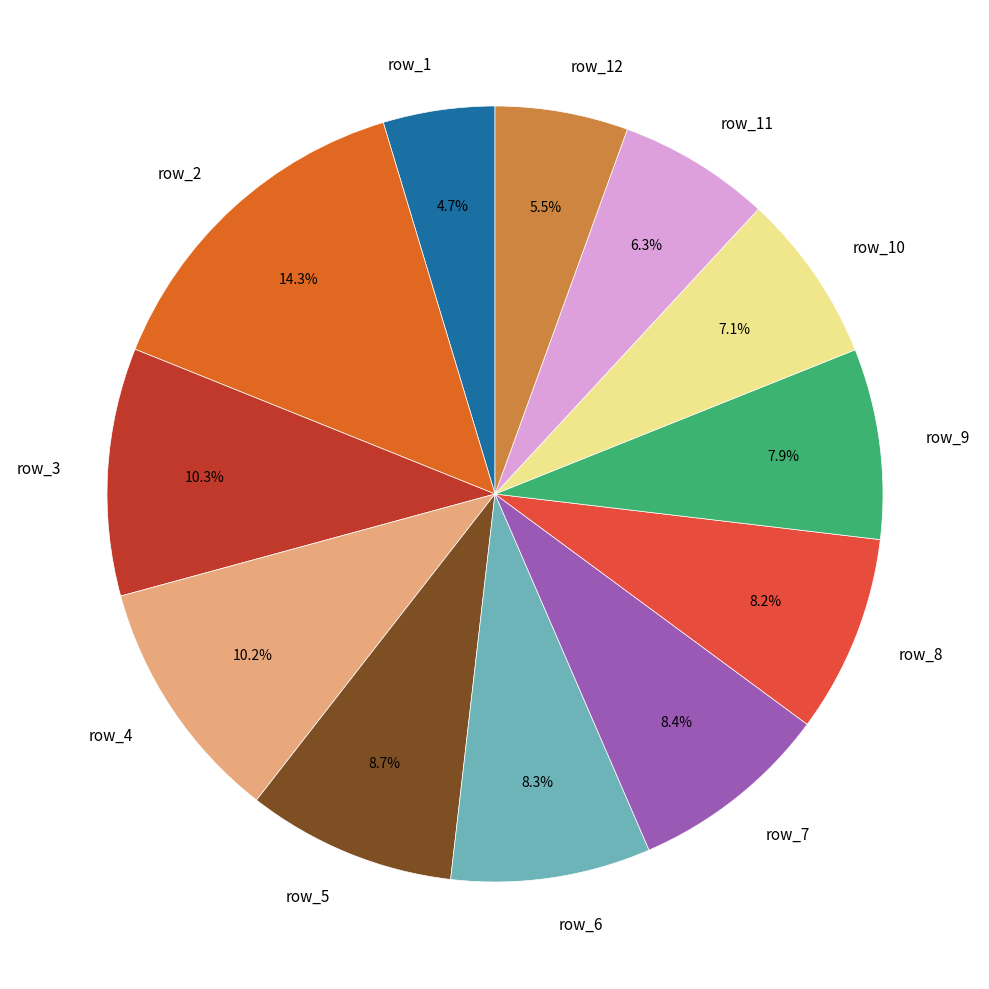

Combined, do row_2 and row_1 account for over 50%?

No